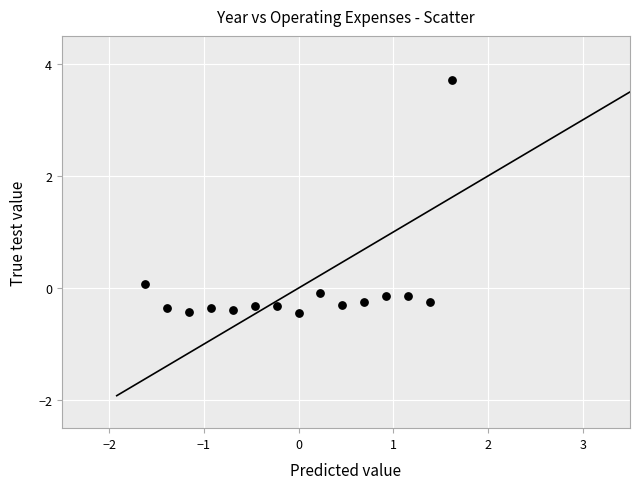

What is the range of Y values (max minus min)?

4.2